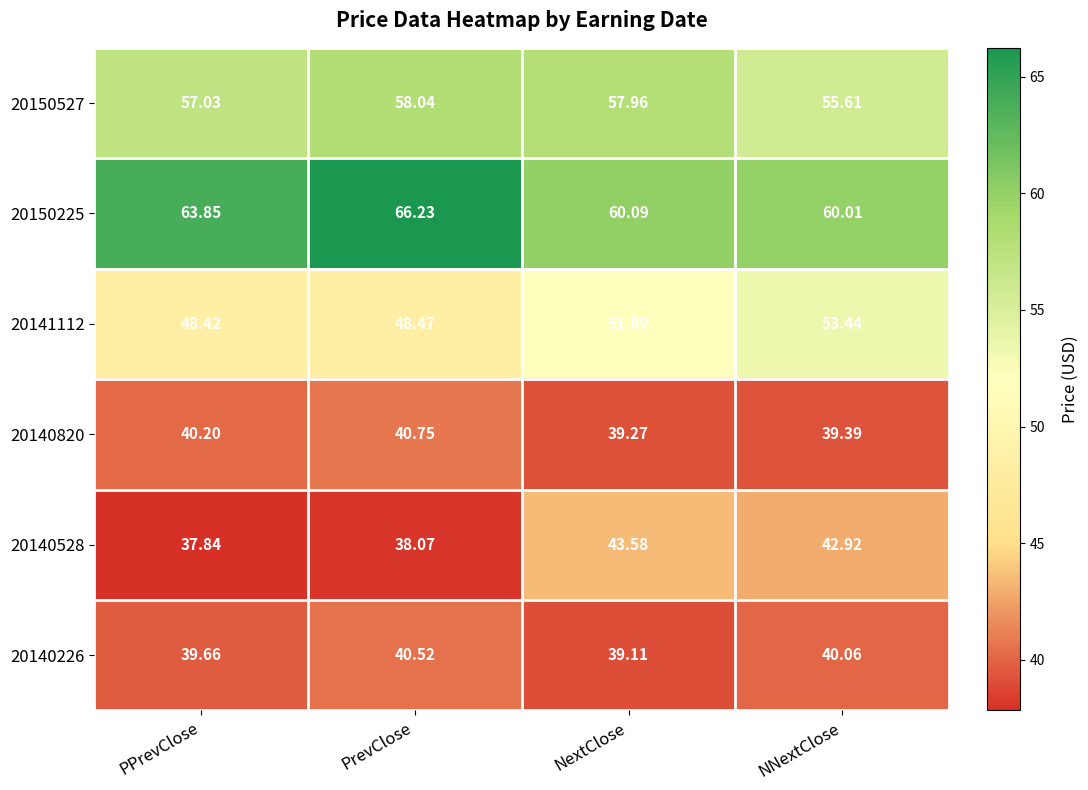

Rank the categories by 20141112 value from lowest to highest.

PPrevClose, PrevClose, NextClose, NNextClose